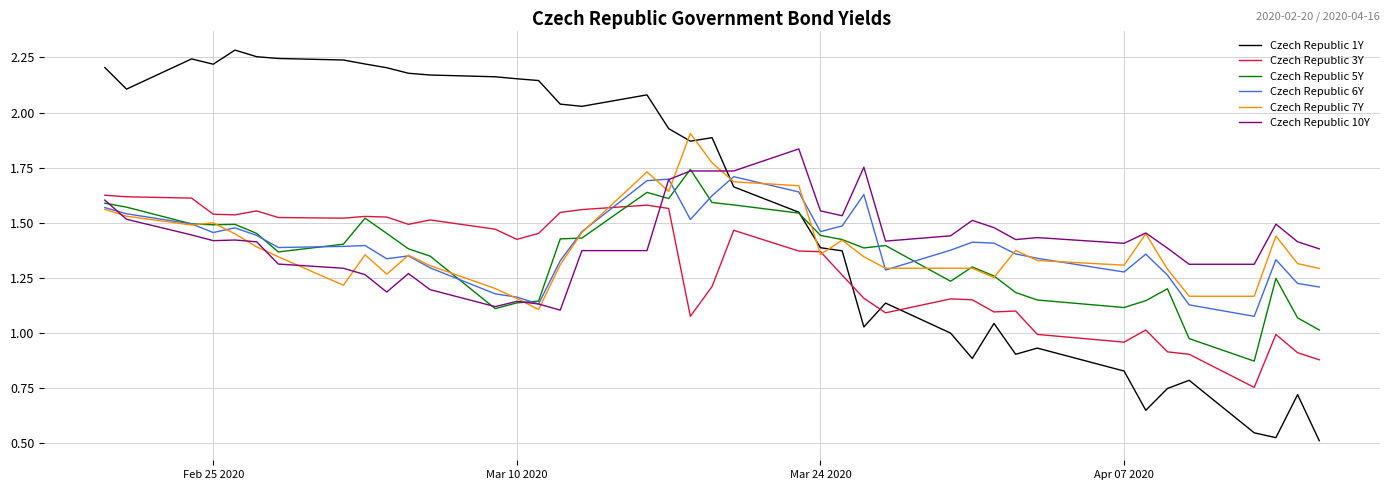

Which series has the widest spread of values?

Czech Republic 1Y